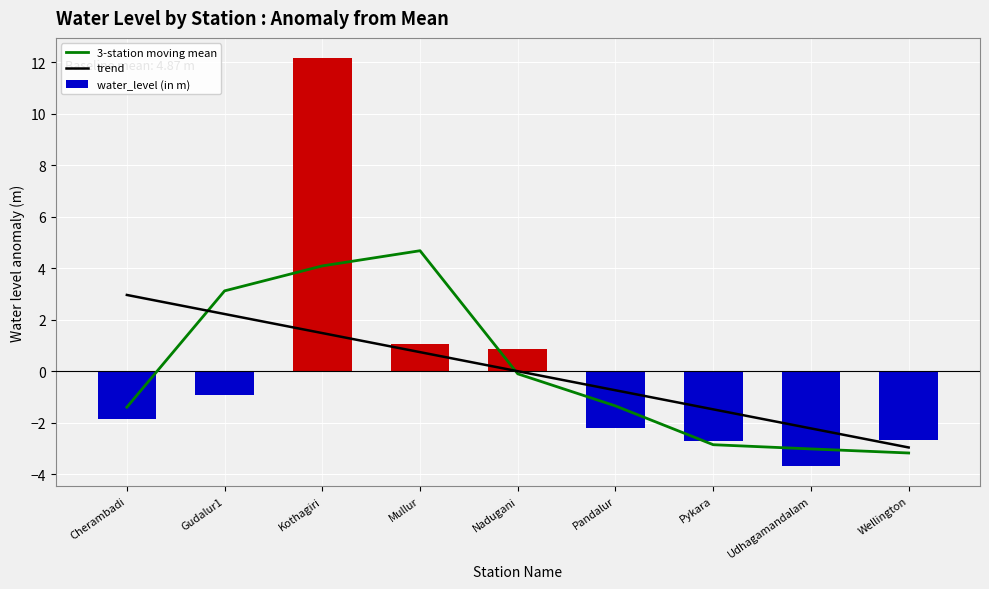

What is the minimum value for water_level (in m)?

-3.7